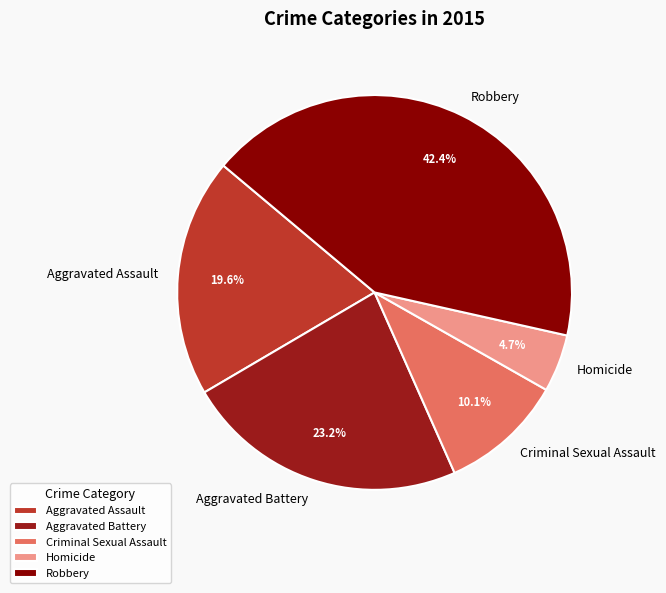

What percentage is the Robbery slice, to the nearest percent?

42%